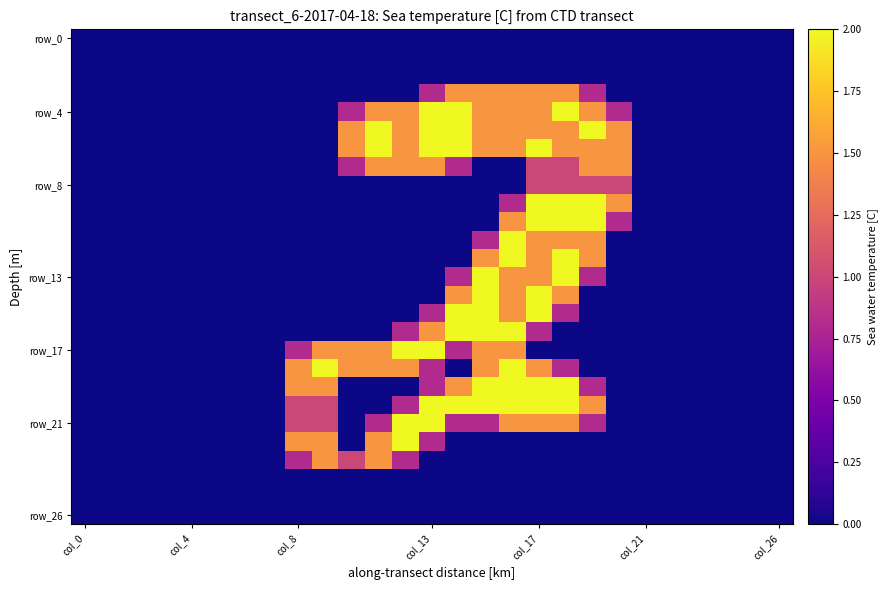

Which category has the lowest value across all series?

col_0